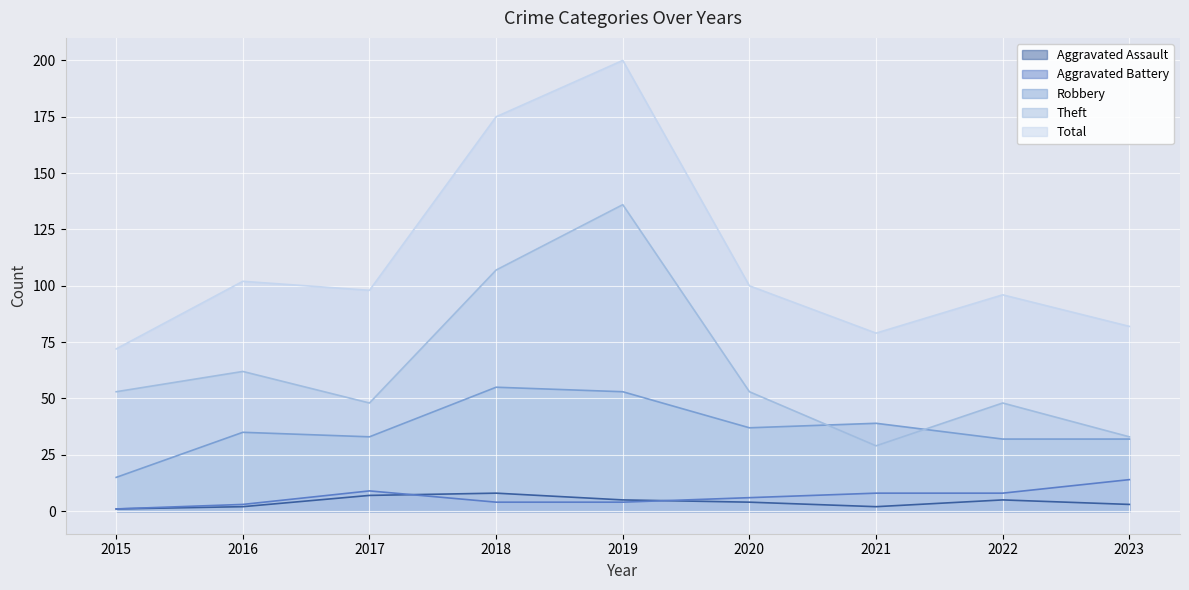

In Total, how many points are lower than both neighbors (excluding endpoints)?

2